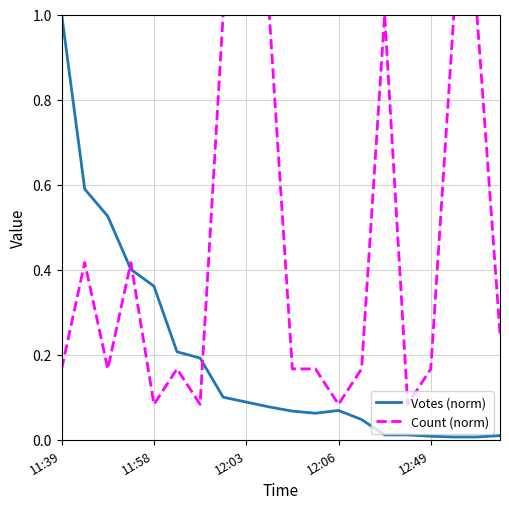

List the series in order of their overall mean, highest first.

Count (norm), Votes (norm)